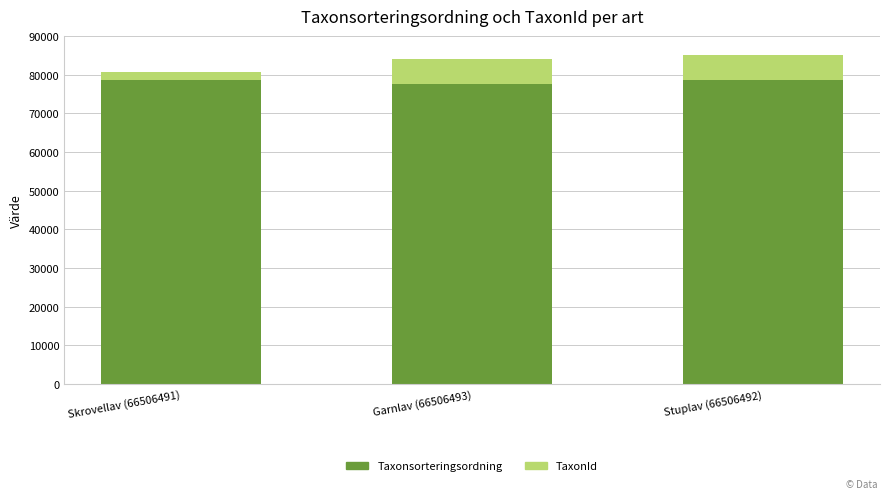

Read the Taxonsorteringsordning value at Skrovellav (66506491).

78570